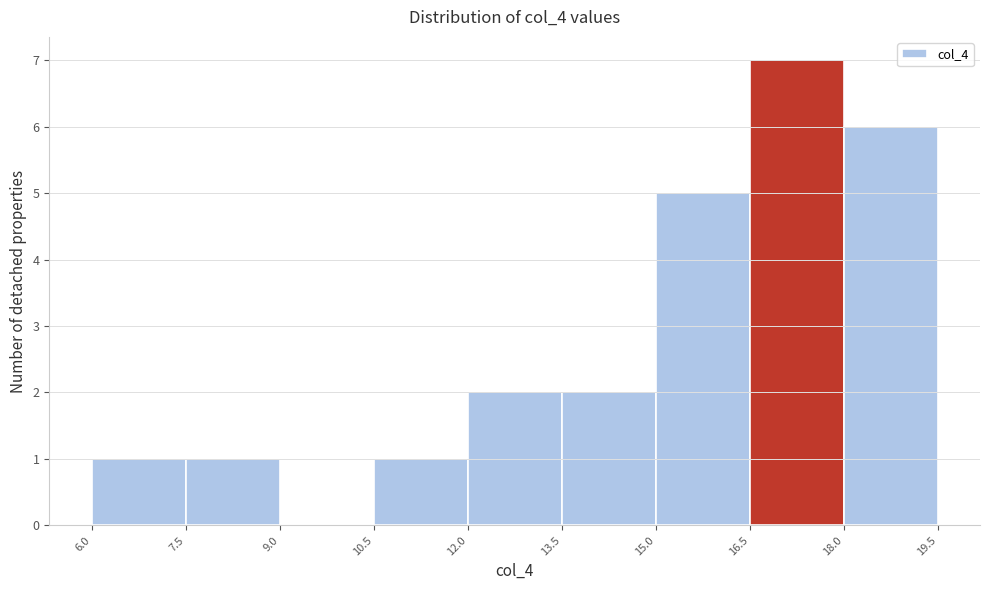

Reading left to right, transcribe this chart: for each bar, give the range it covers on the x-axis and its height. The values are not printed on the chart, so give them approximately, as read against the axis.

6.0 to 7.5: 1
7.5 to 9.0: 1
9.0 to 10.5: 0
10.5 to 12.0: 1
12.0 to 13.5: 2
13.5 to 15.0: 2
15.0 to 16.5: 5
16.5 to 18.0: 7
18.0 to 19.5: 6